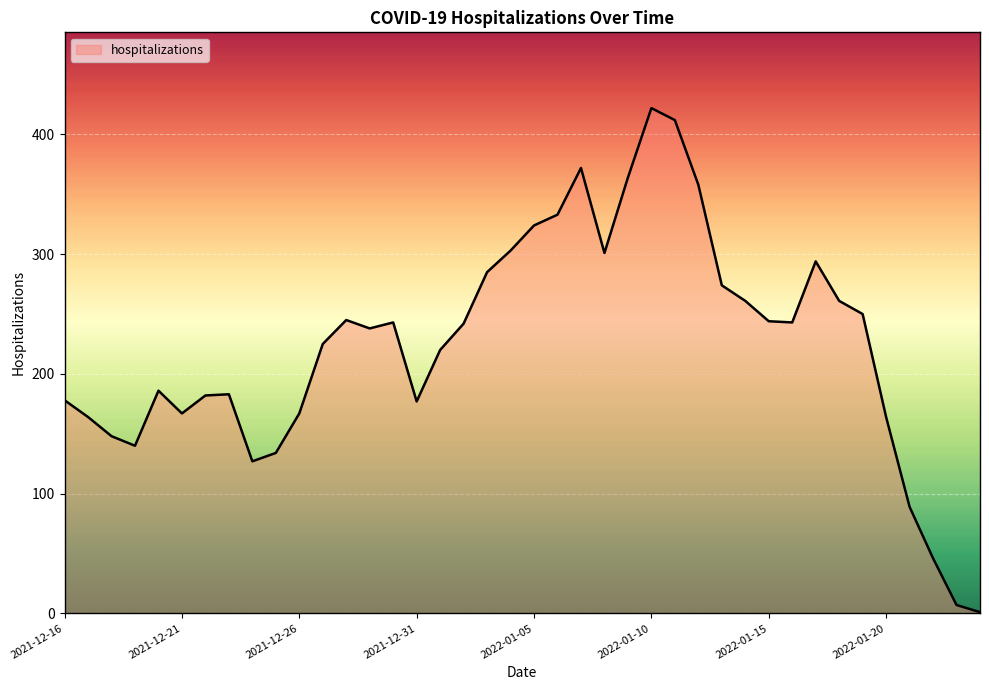

What is the greatest value displayed?

422